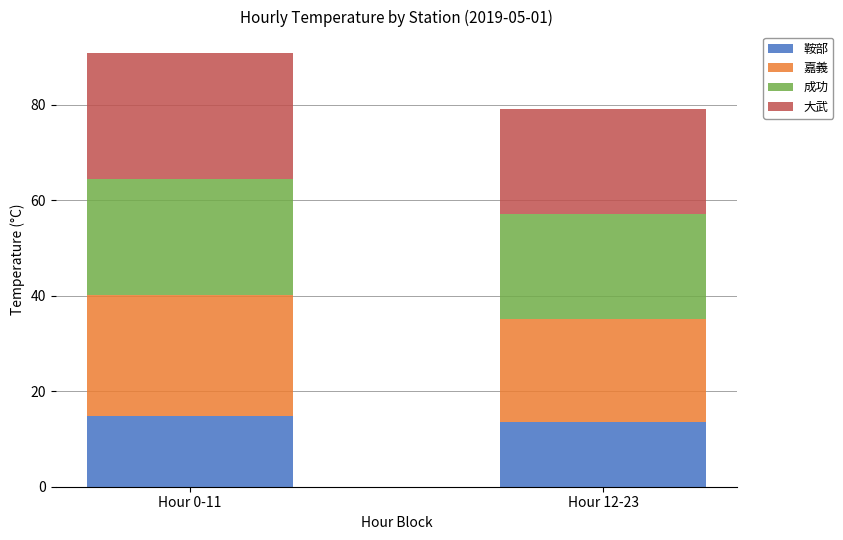

Reading right to left, list the values for the 鞍部 series.

13.6	14.9